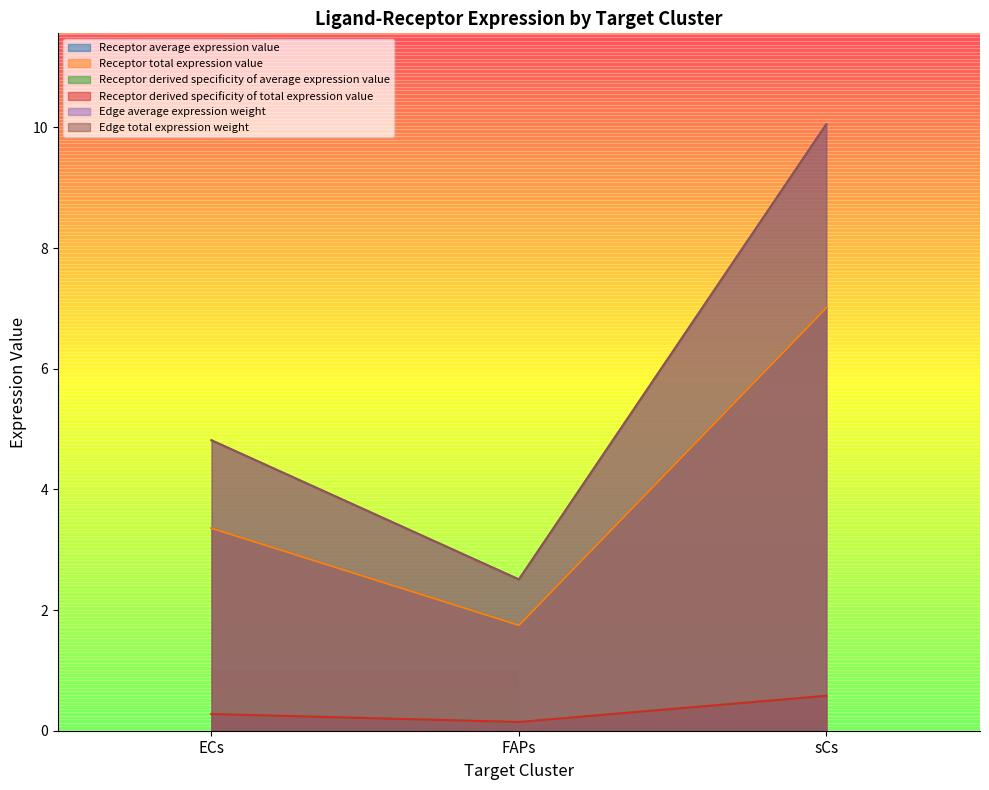

Count the number of categories in the chart.

3